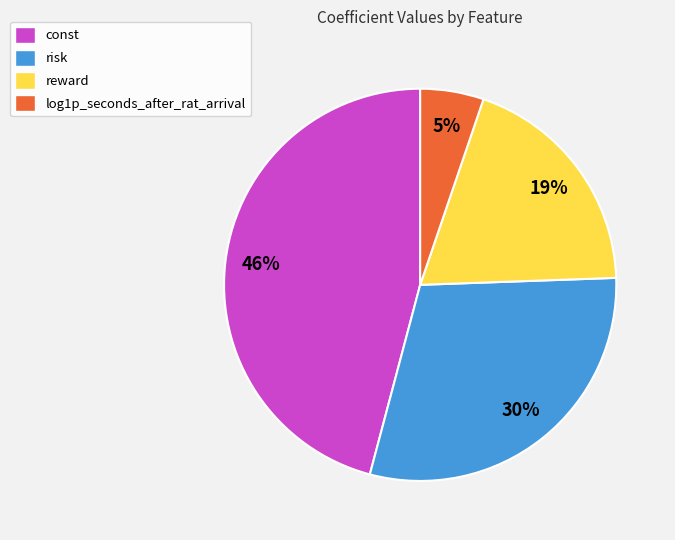

To the nearest percent, what is the difference between the log1p_seconds_after_rat_arrival and const slice percentages?

41%